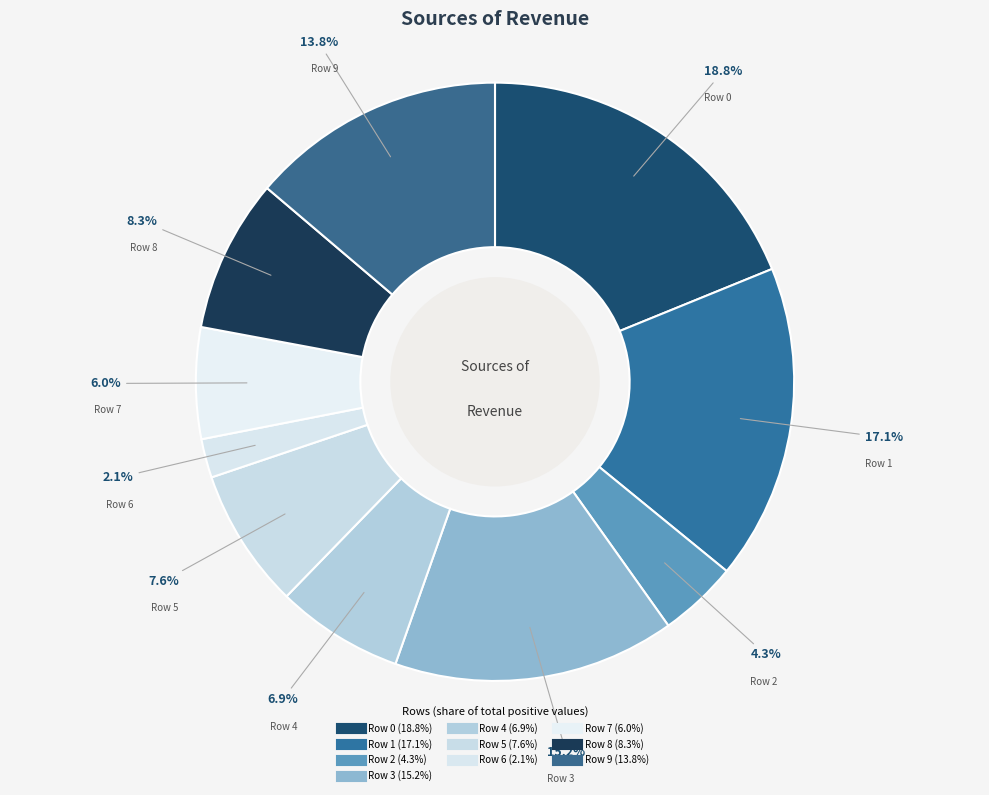

To the nearest percent, what is the difference between the Row 6 and Row 9 slice percentages?

12%